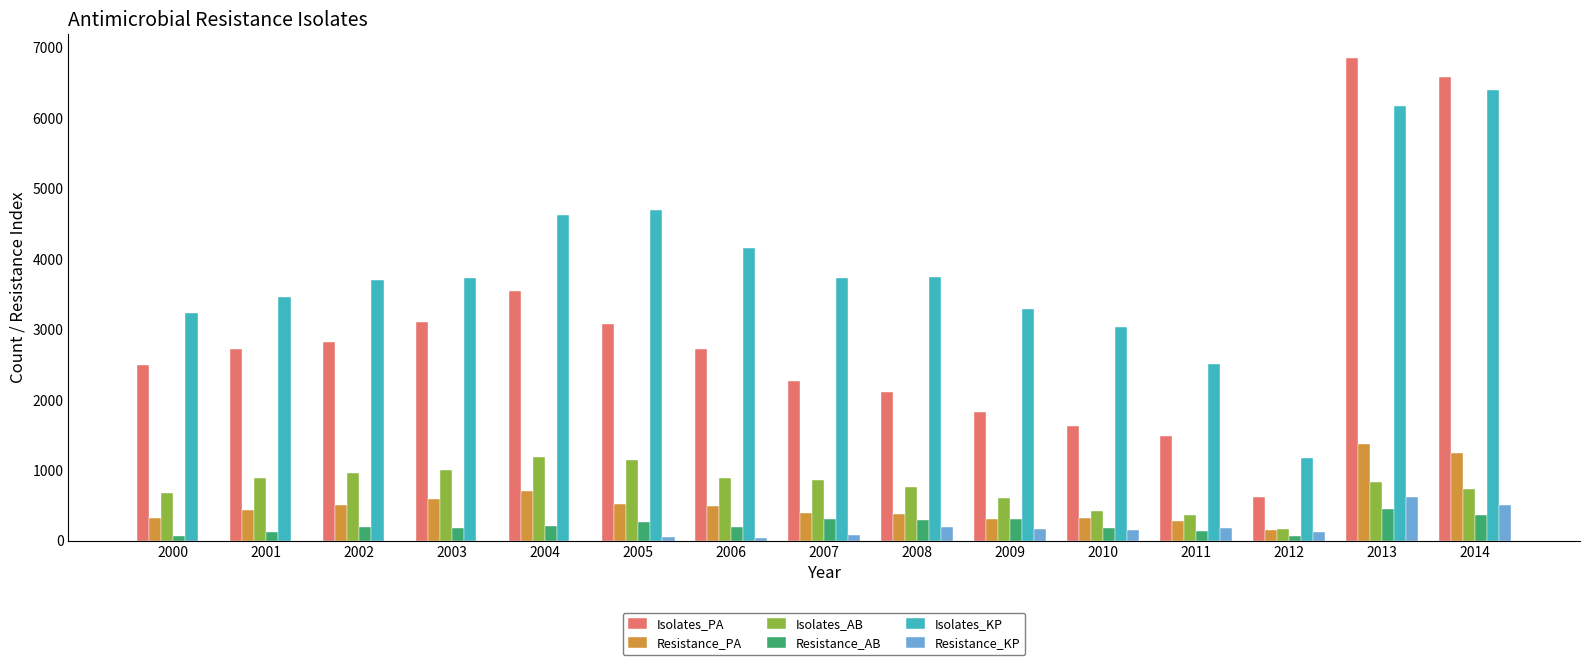

Between 2004 and 2006, which series saw the biggest shift?

Isolates_PA